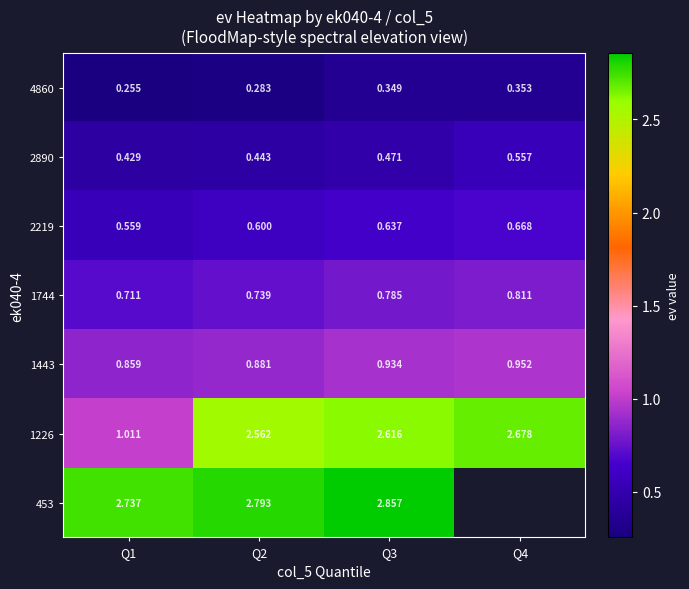

Is the value of 2219 at Q3 greater than the value of 453 at Q2?

No